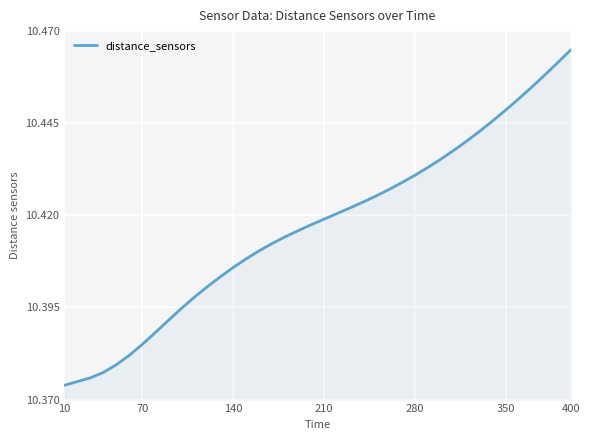

Reading left to right, extract all data points from this chart.

10.4	10.4	10.4	10.4	10.4	10.4	10.4	10.4	10.4	10.4	10.4	10.4	10.4	10.4	10.4	10.4	10.4	10.4	10.4	10.4	10.4	10.4	10.4	10.4	10.4	10.4	10.4	10.4	10.4	10.4	10.4	10.4	10.4	10.4	10.4	10.5	10.5	10.5	10.5	10.5